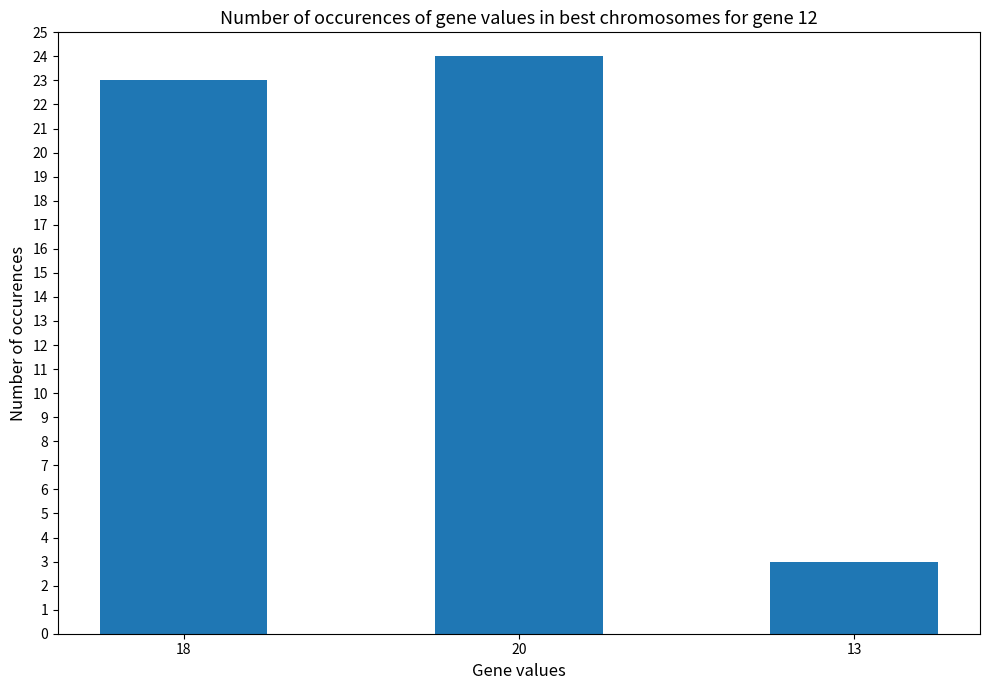

Approximately how many times larger is the value at 20 compared to 18?

1.0